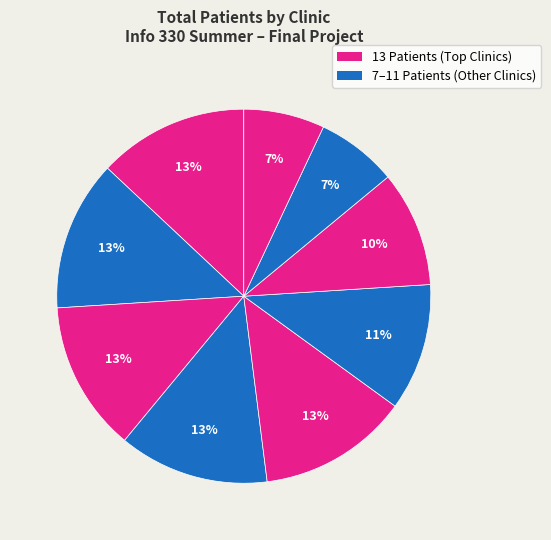

To the nearest percent, what is the difference between the largest and smallest slice percentages?

6%